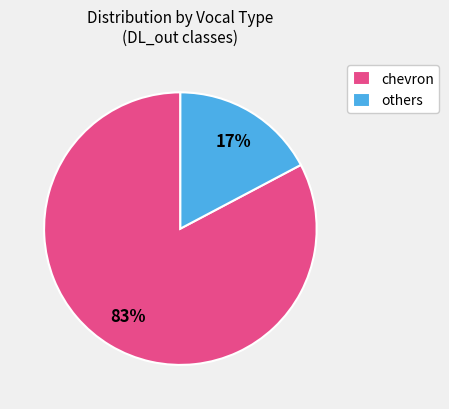

True or false: others accounts for 29% of the total.

False